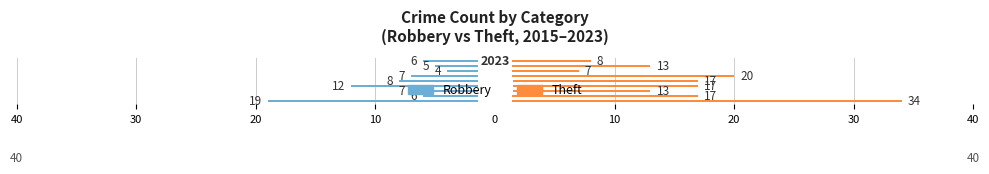

List the series in order of their overall mean, highest first.

Theft, Robbery